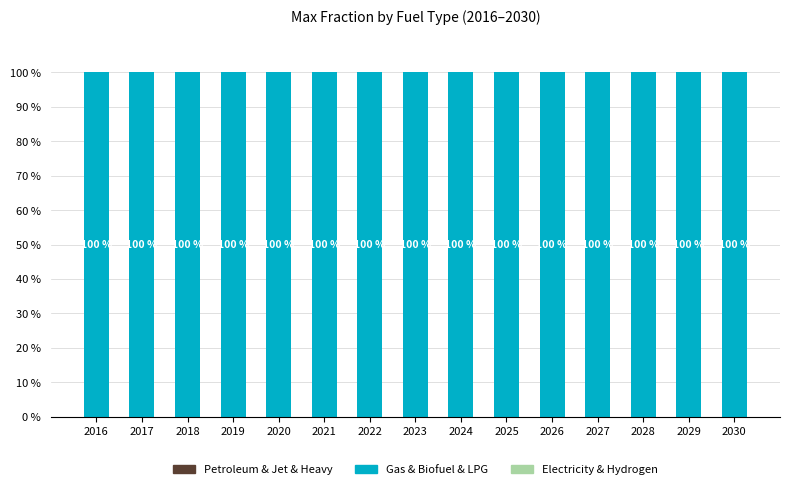

At which label is Electricity & Hydrogen closest to 0?

2016